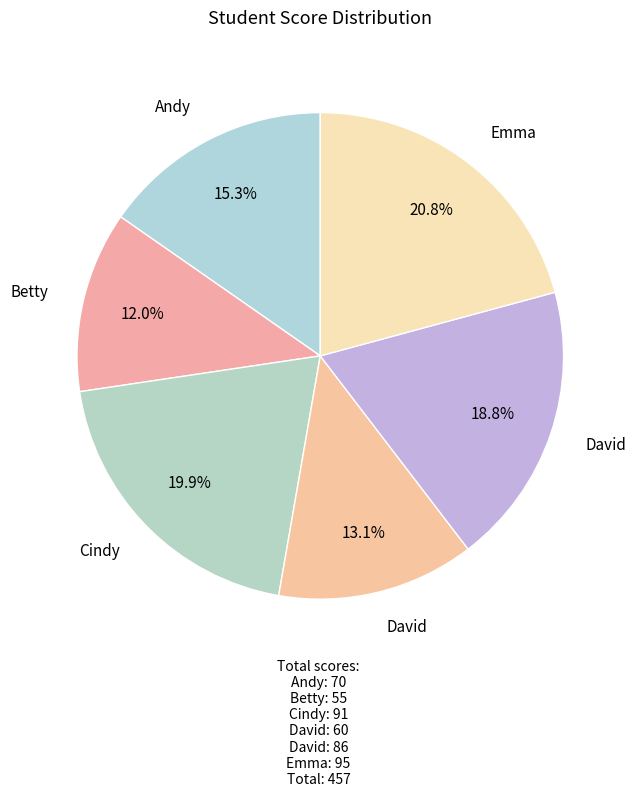

Count the number of slices in the pie.

6